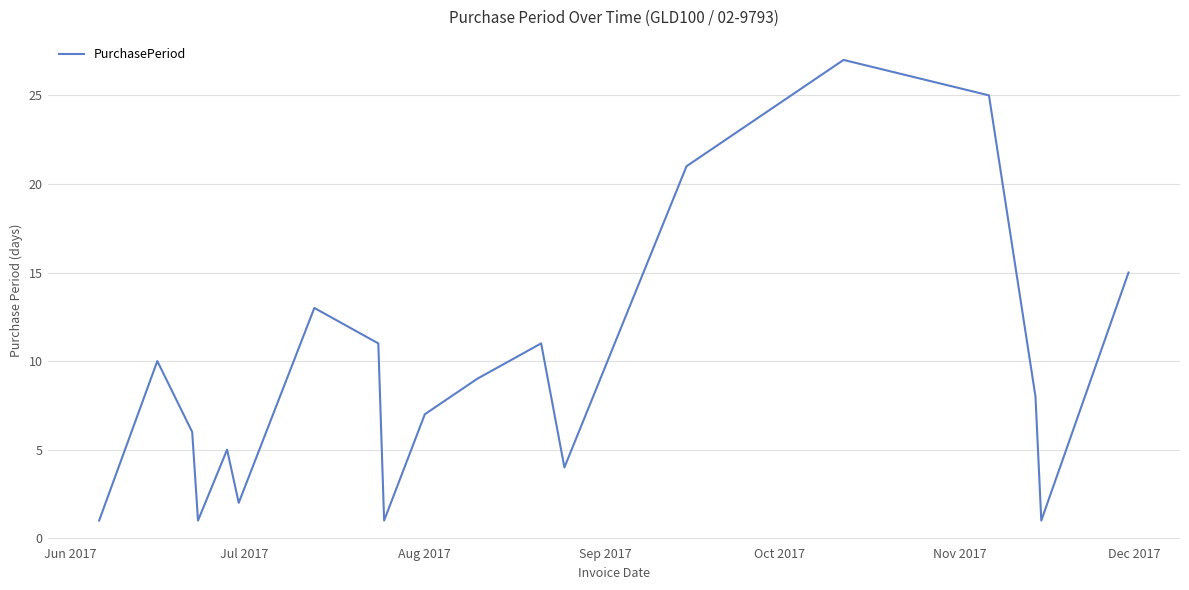

Does the chart display data point markers on the line(s)?

No